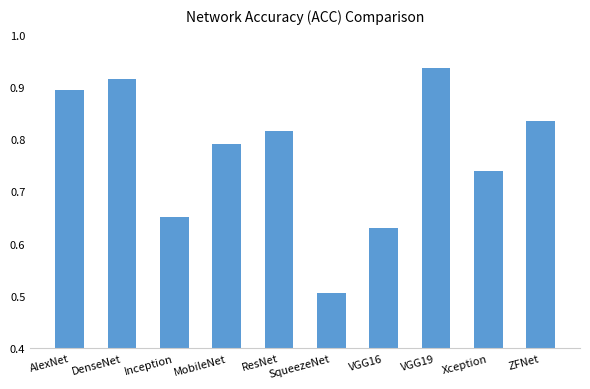

What is the difference between the maximum and minimum values?

0.4